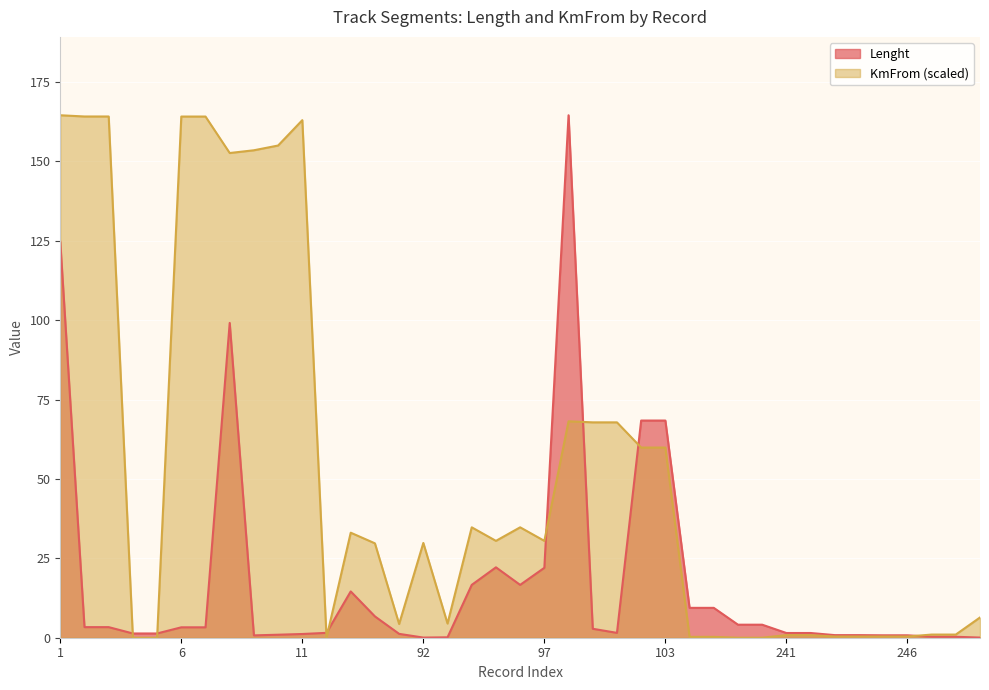

At which category is the sum across all series the highest?

1